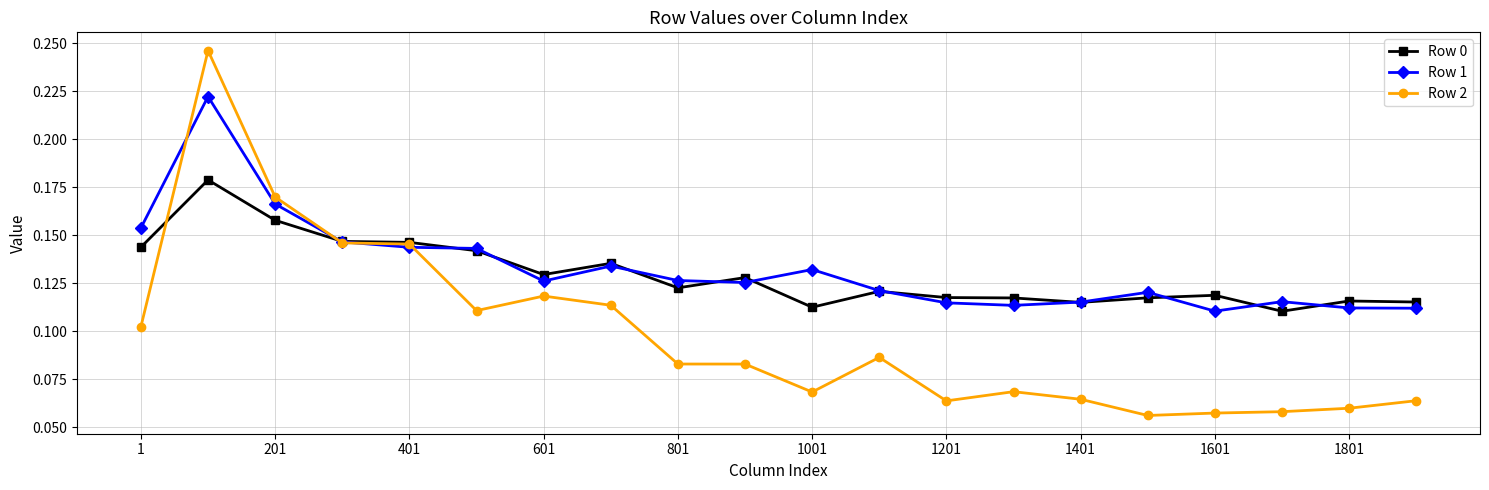

List the series in order of their peak value, lowest first.

Row 0, Row 1, Row 2